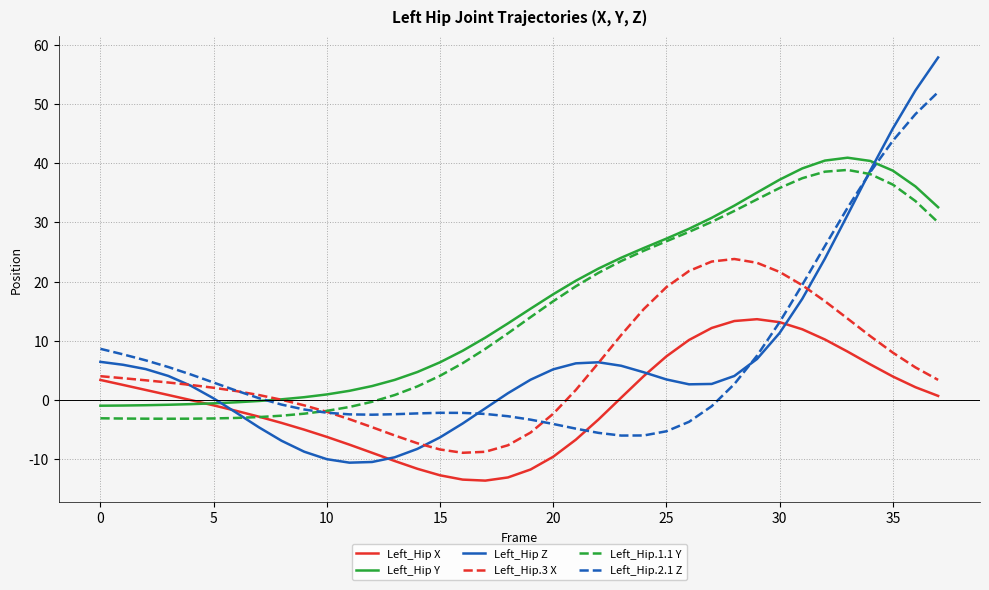

What is the maximum value for Left_Hip Z?

57.8